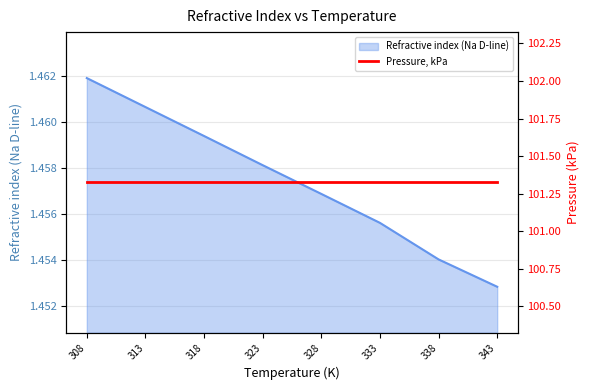

The Refractive index (Na D-line) series shows 0.5 at 308. True or false?

False